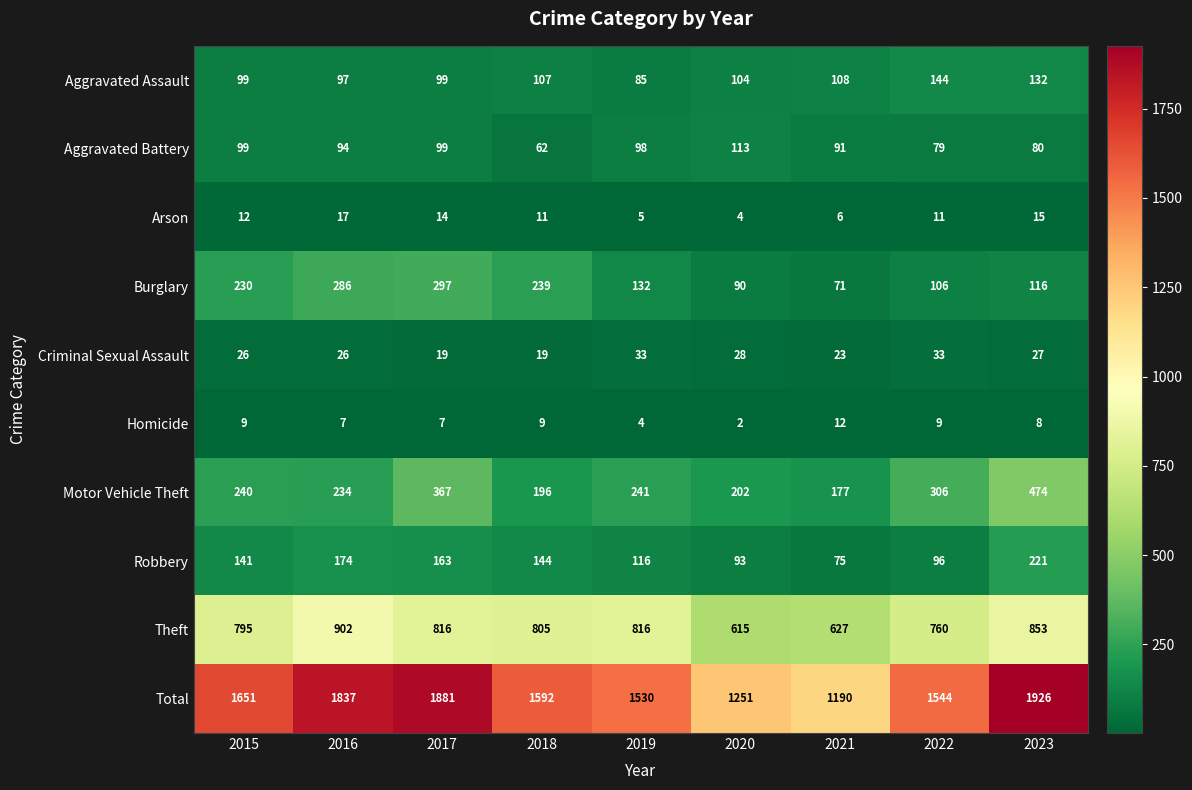

At which category is the sum across all series the highest?

2023